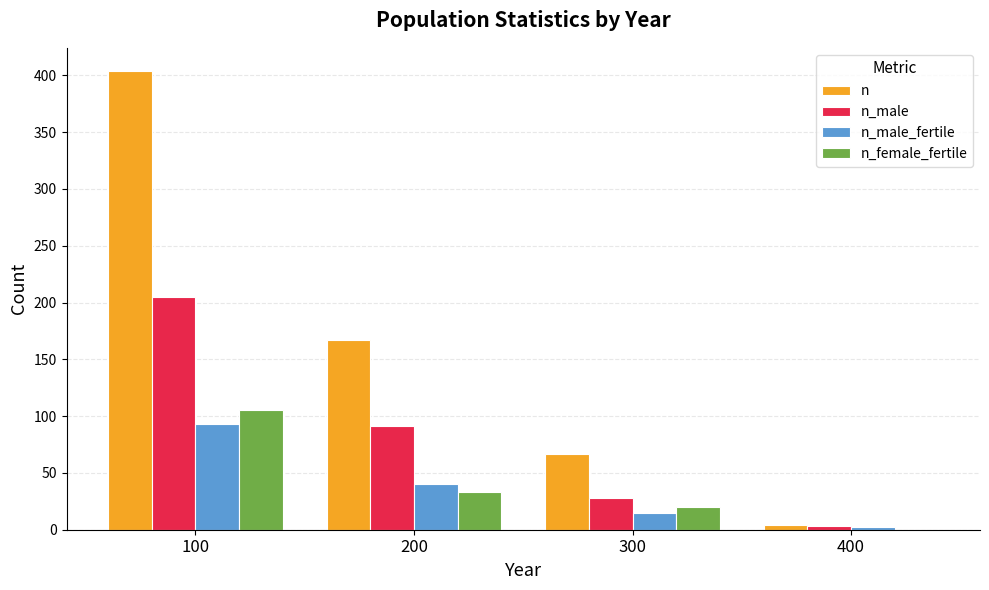

Where is n_male nearest to the value 104?

200